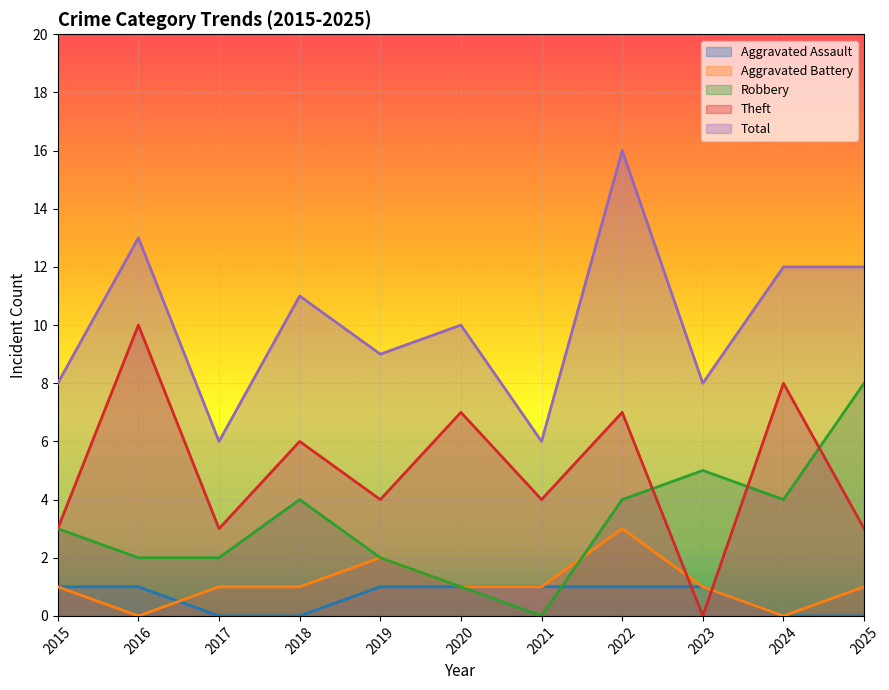

Which series has the largest range (max minus min)?

Theft